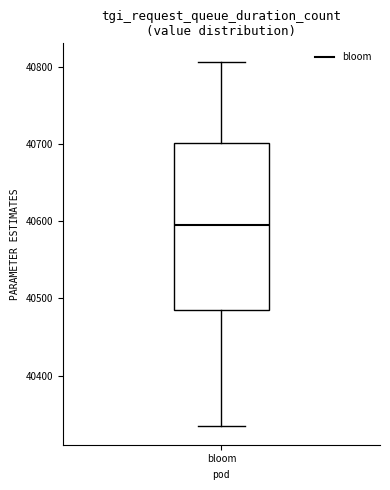

Read this box plot against the y-axis: the position of the median line, the range covered by the box, and the ends of both whiskers. The values are not printed on the chart, so give them approximately, as read against the axis.

median 40600, box 40490 to 40700, whiskers 40330 to 40810